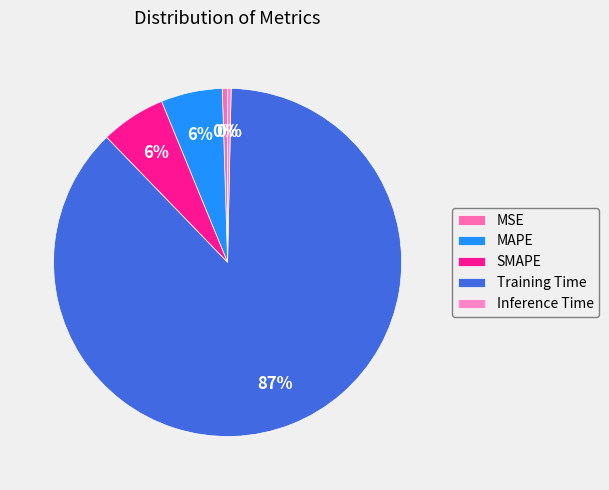

Count the number of slices in the pie.

5